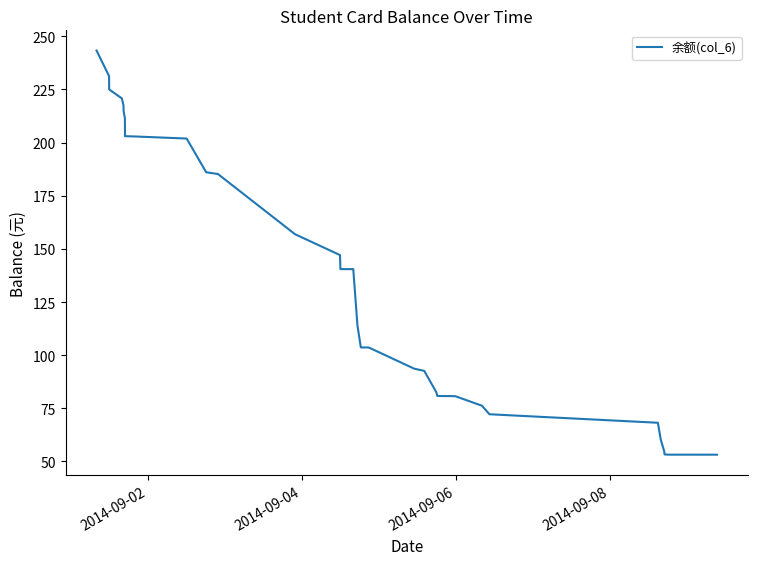

What is the minimum value shown in the chart?

53.2